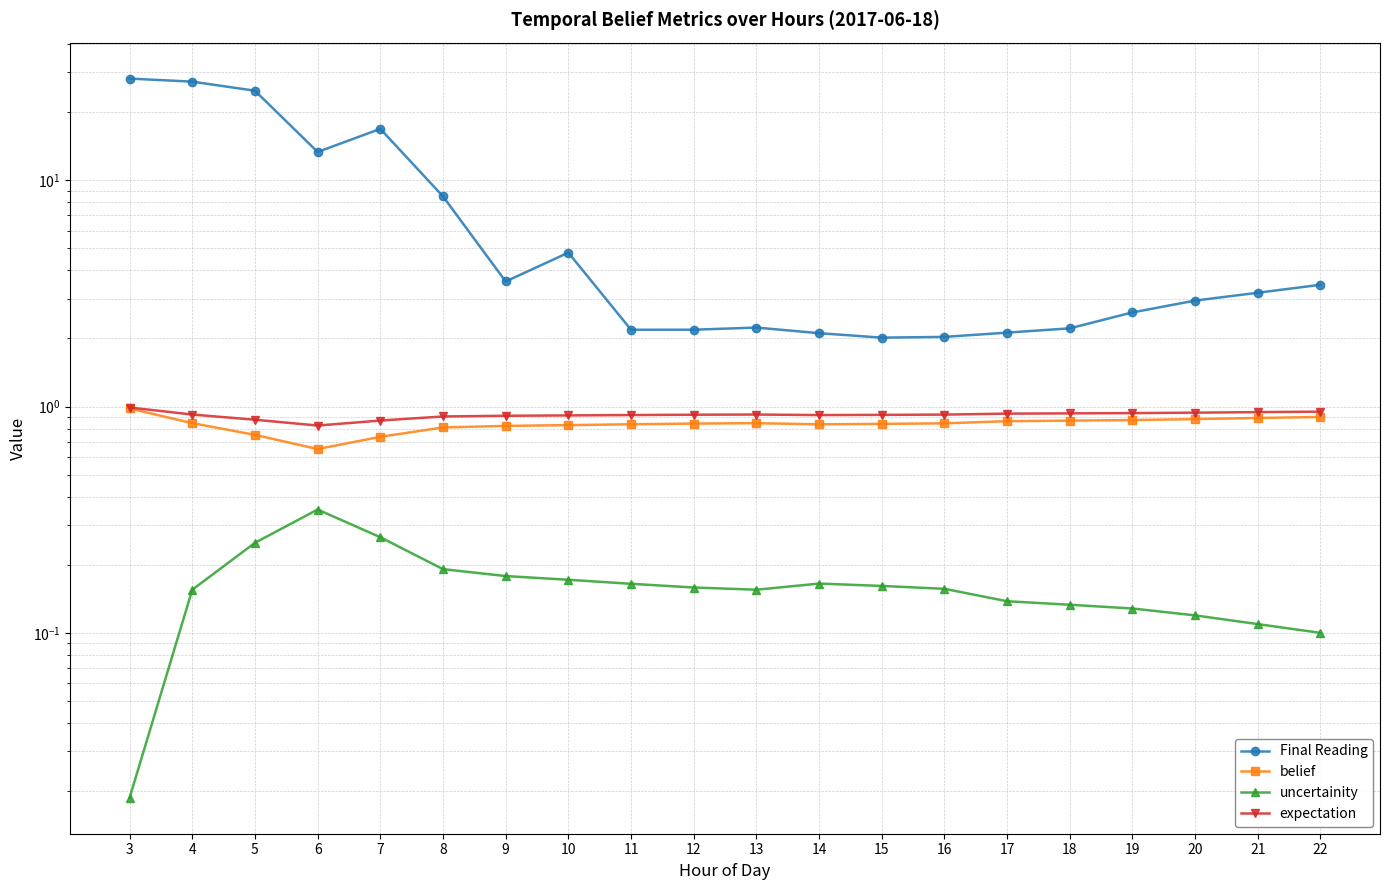

True or false: uncertainity has more than 1 points higher than both neighbors.

True